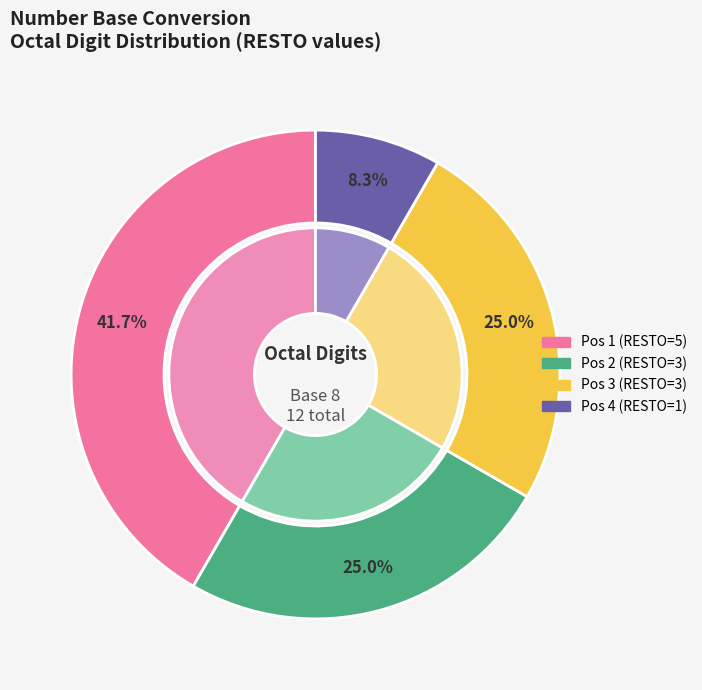

Is there any slice that represents more than half of the pie?

No